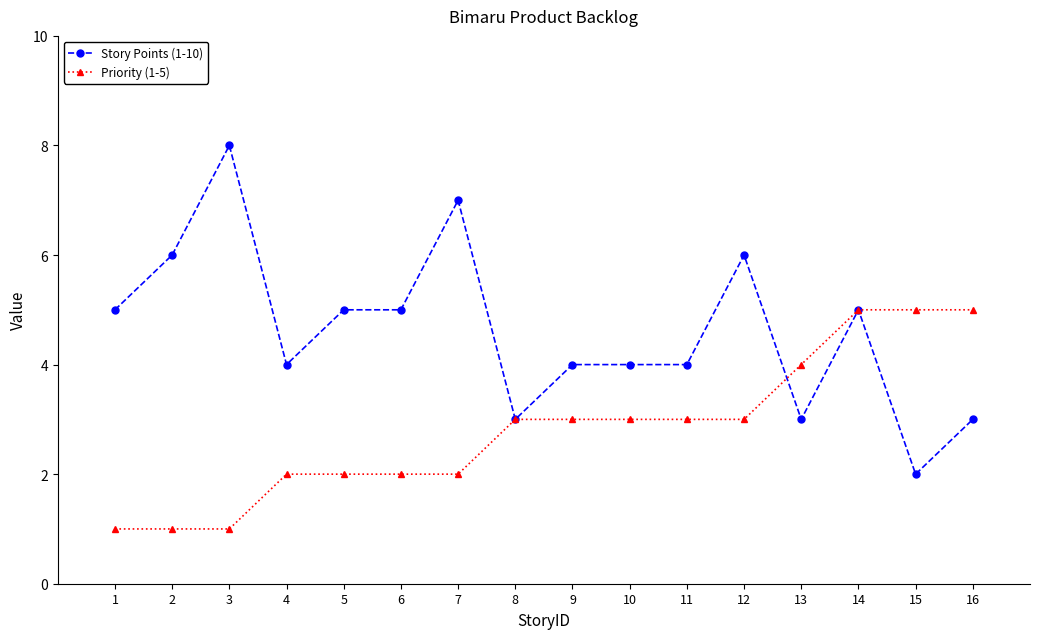

True or false: Priority (1-5) and Story Points (1-10) intersect in this chart.

True